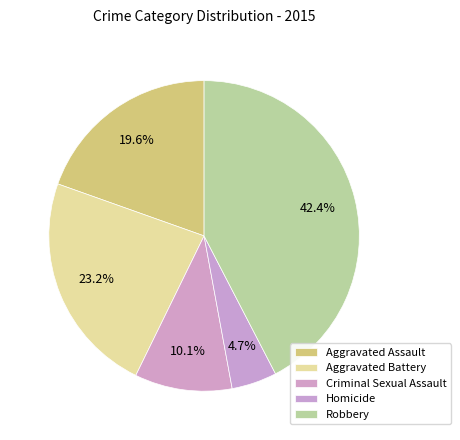

Which slice is the largest?

Robbery